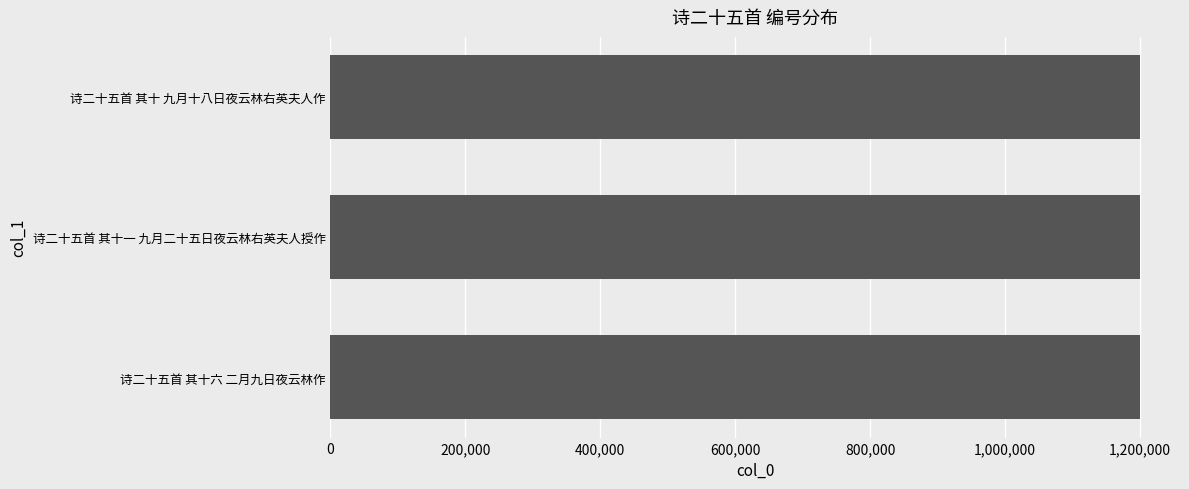

Count the number of data series in this chart.

1